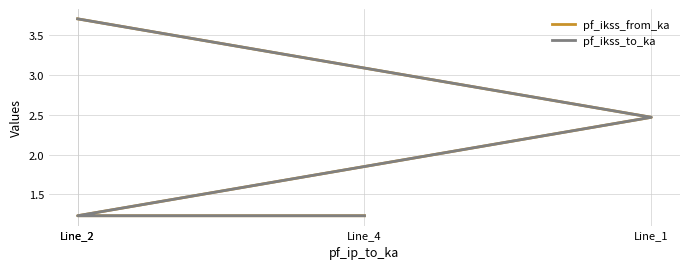

What is the sum of all pf_ikss_to_ka values?

8.6